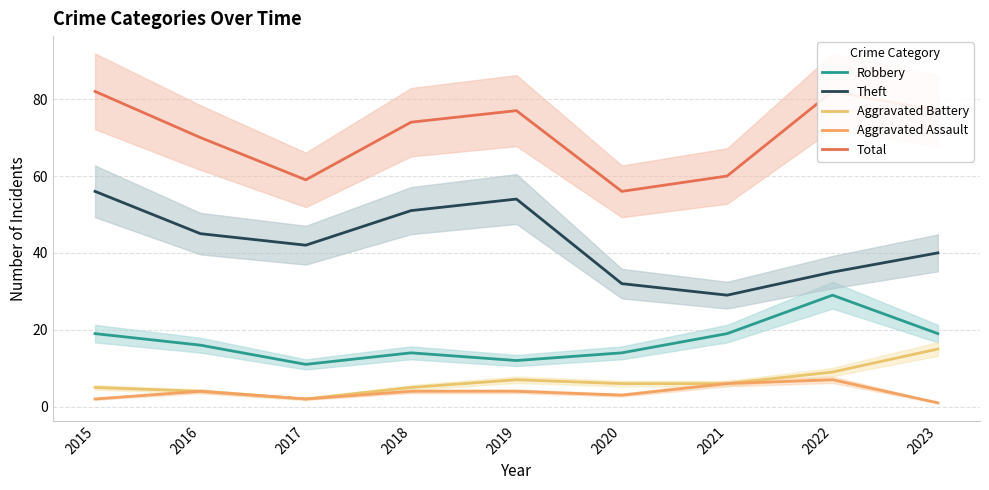

In Total, how many points are higher than both neighbors (excluding endpoints)?

2